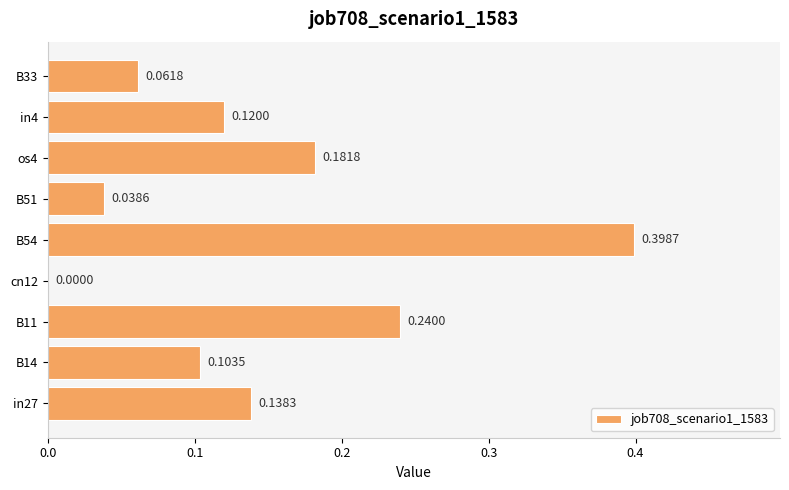

Between in4 and B51, which is larger?

in4